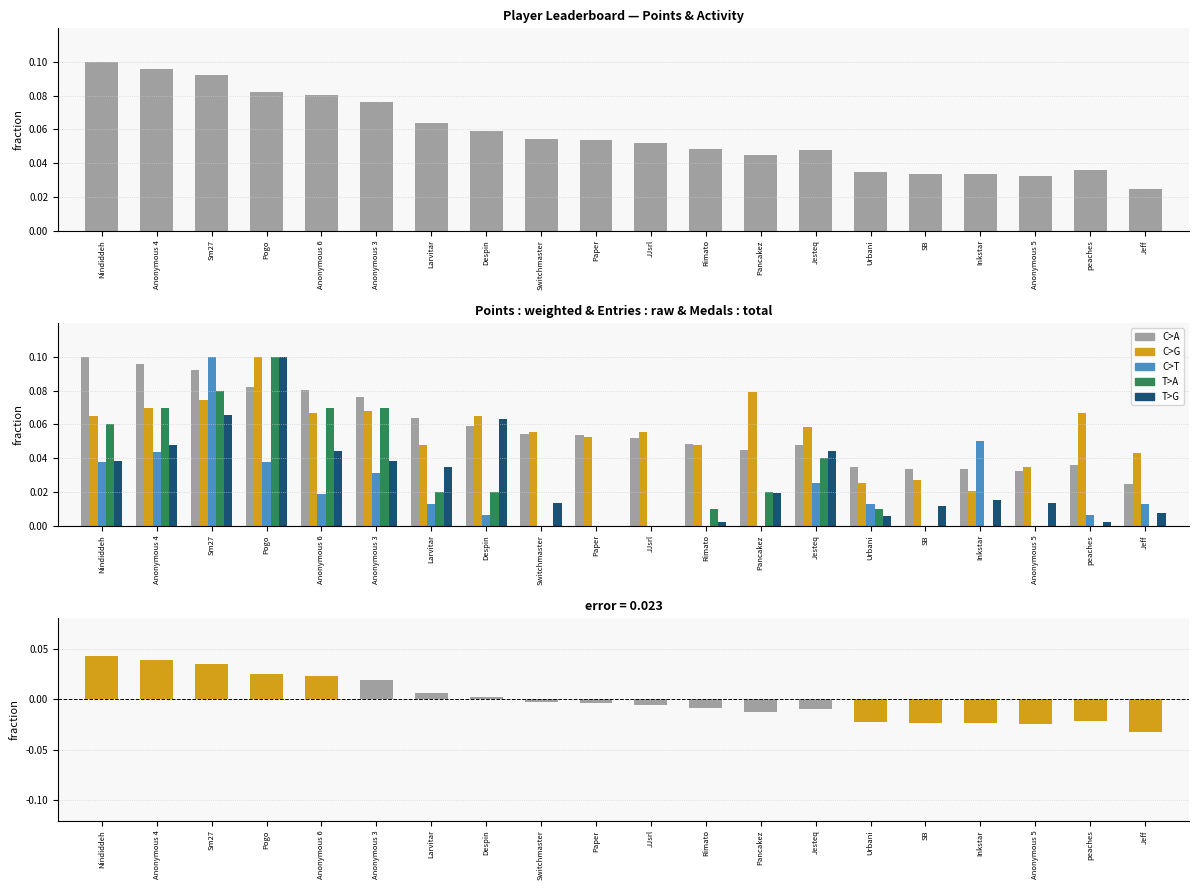

How many bars are there in each group?

5